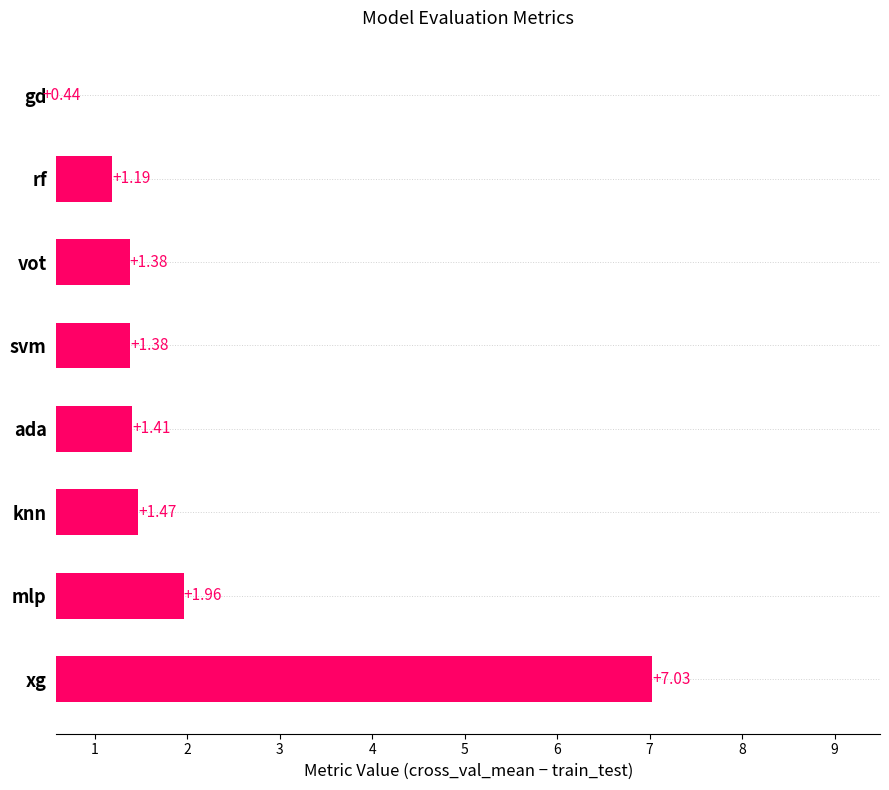

Which category has the highest value across all series?

xg